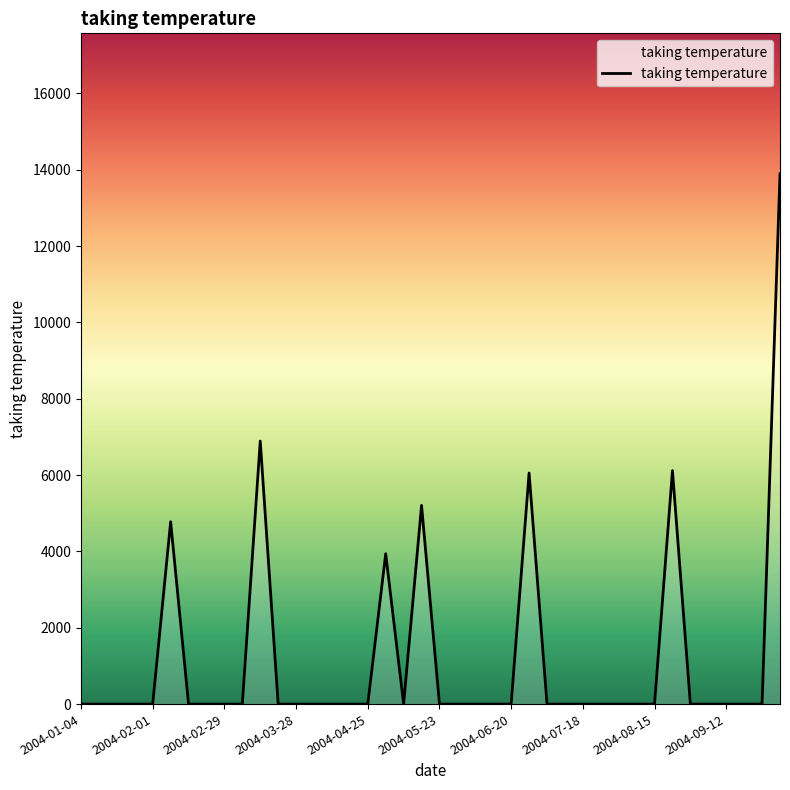

What is the greatest value displayed?

13890.5